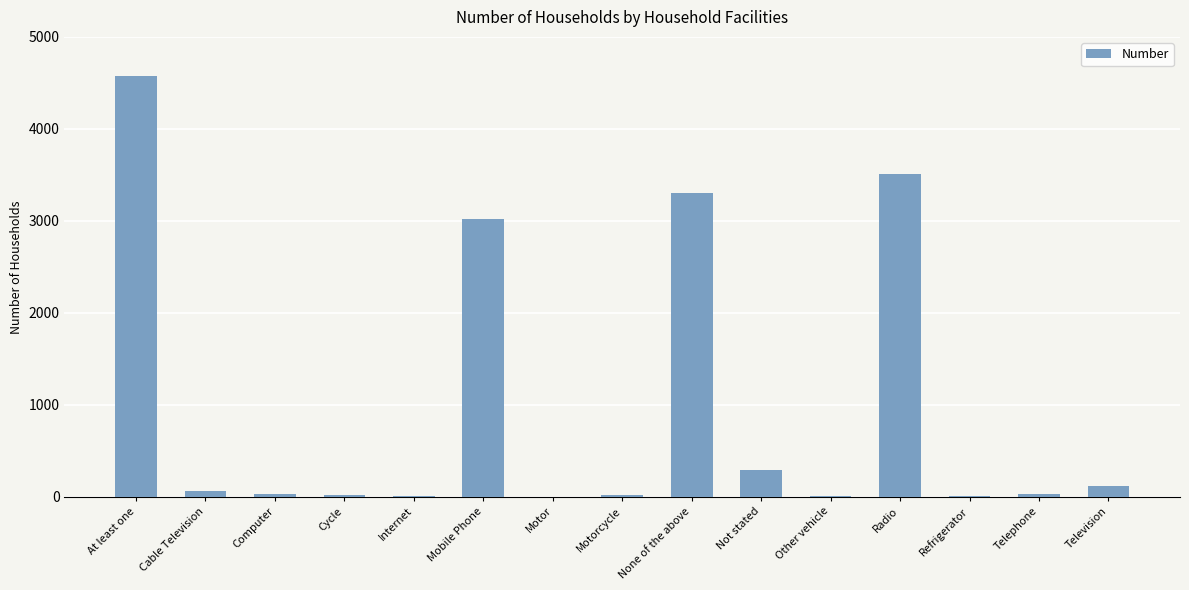

True or false: the data shows 1971 at Mobile Phone.

False